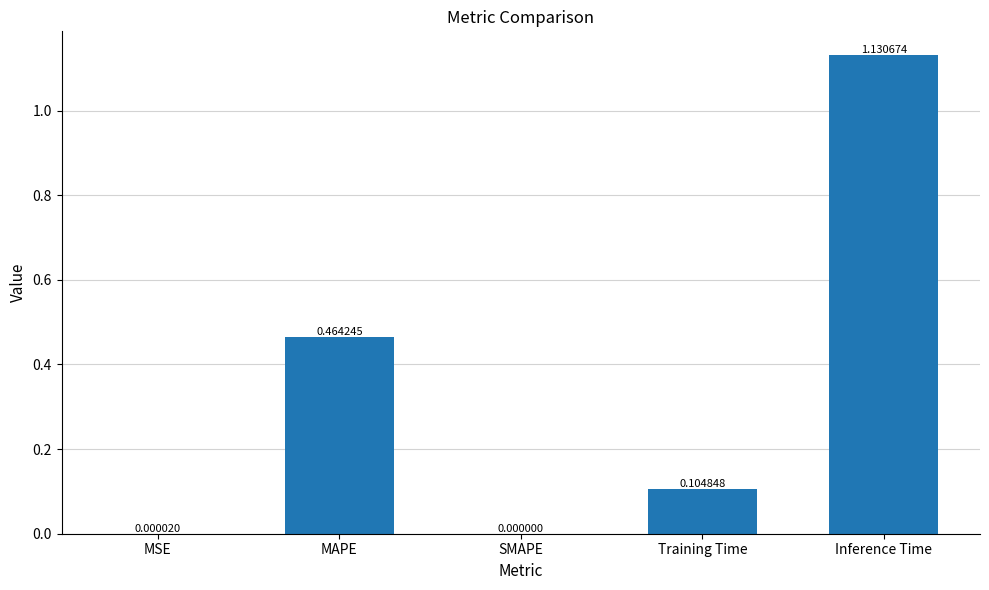

What is the difference between the values at MAPE and Inference Time?

0.7